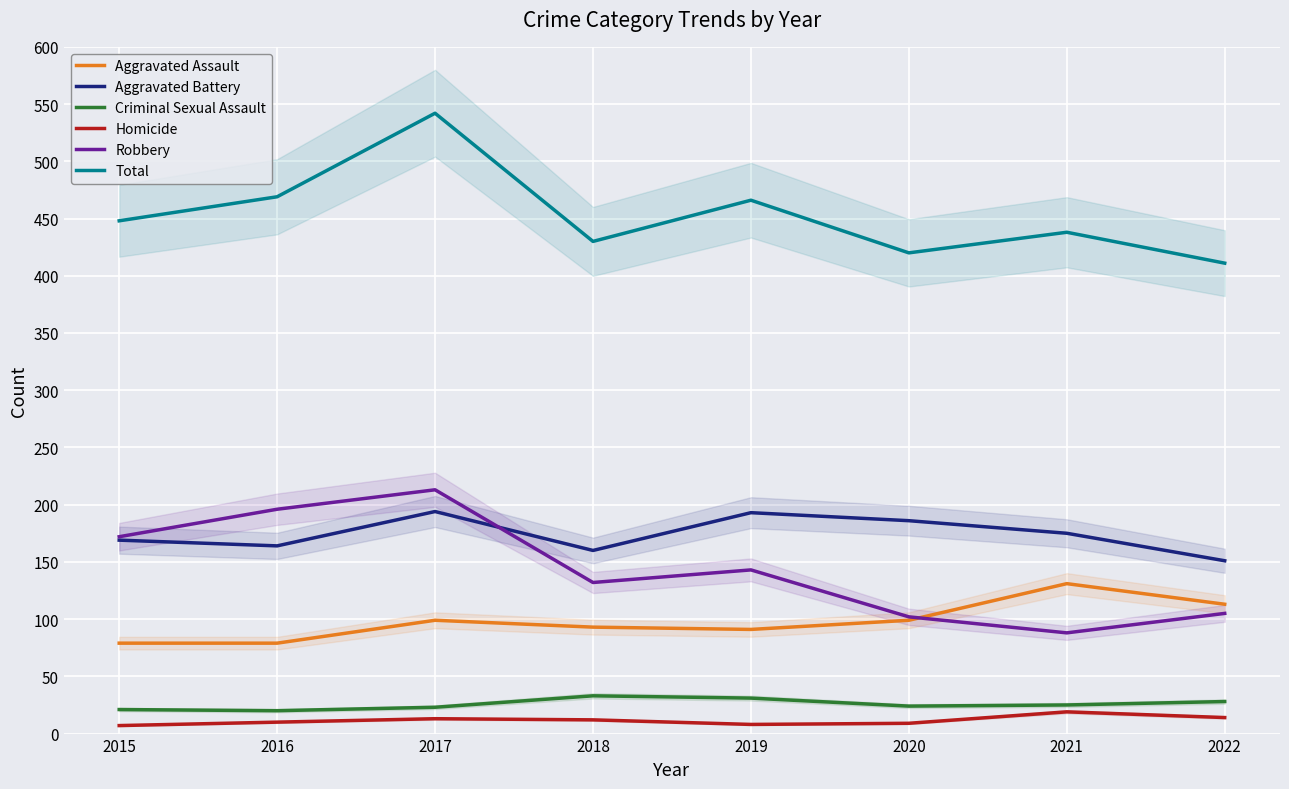

What is the minimum value shown in the chart?

7